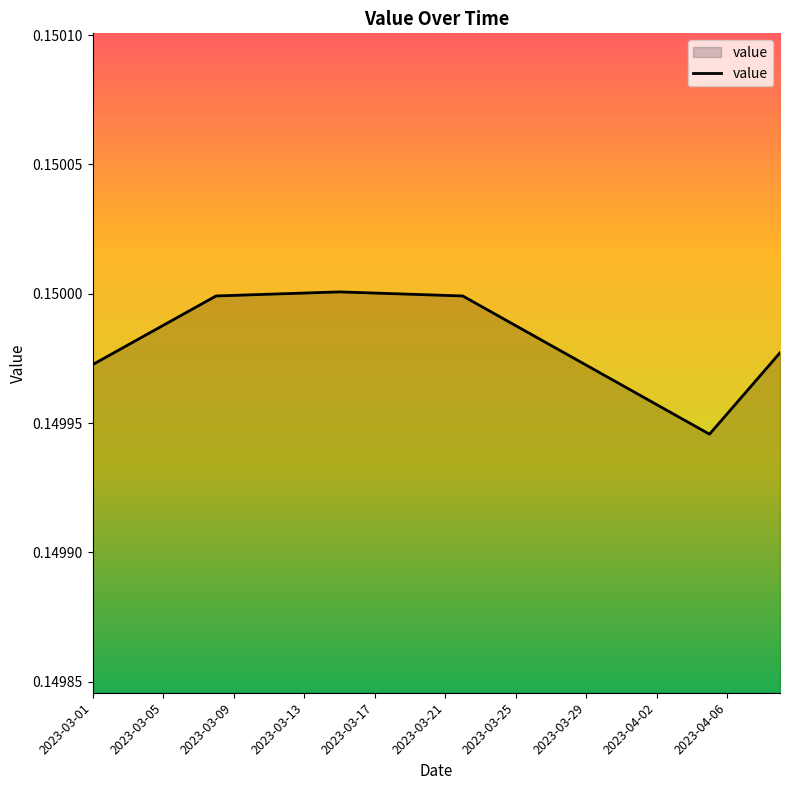

Count the values in the range 0 to 1.

40